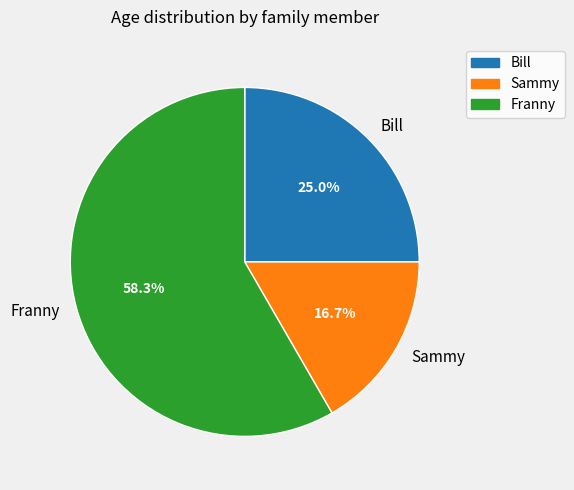

Is there any slice that represents more than half of the pie?

Yes